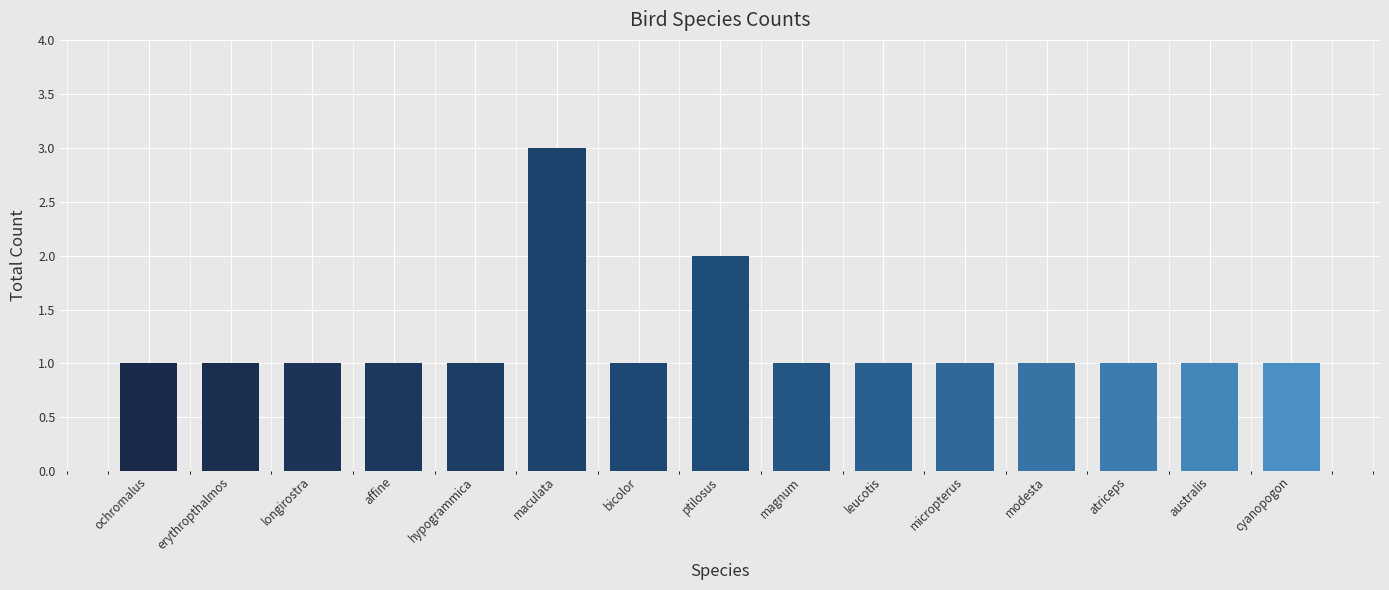

Which label corresponds to the largest value in the chart?

maculata